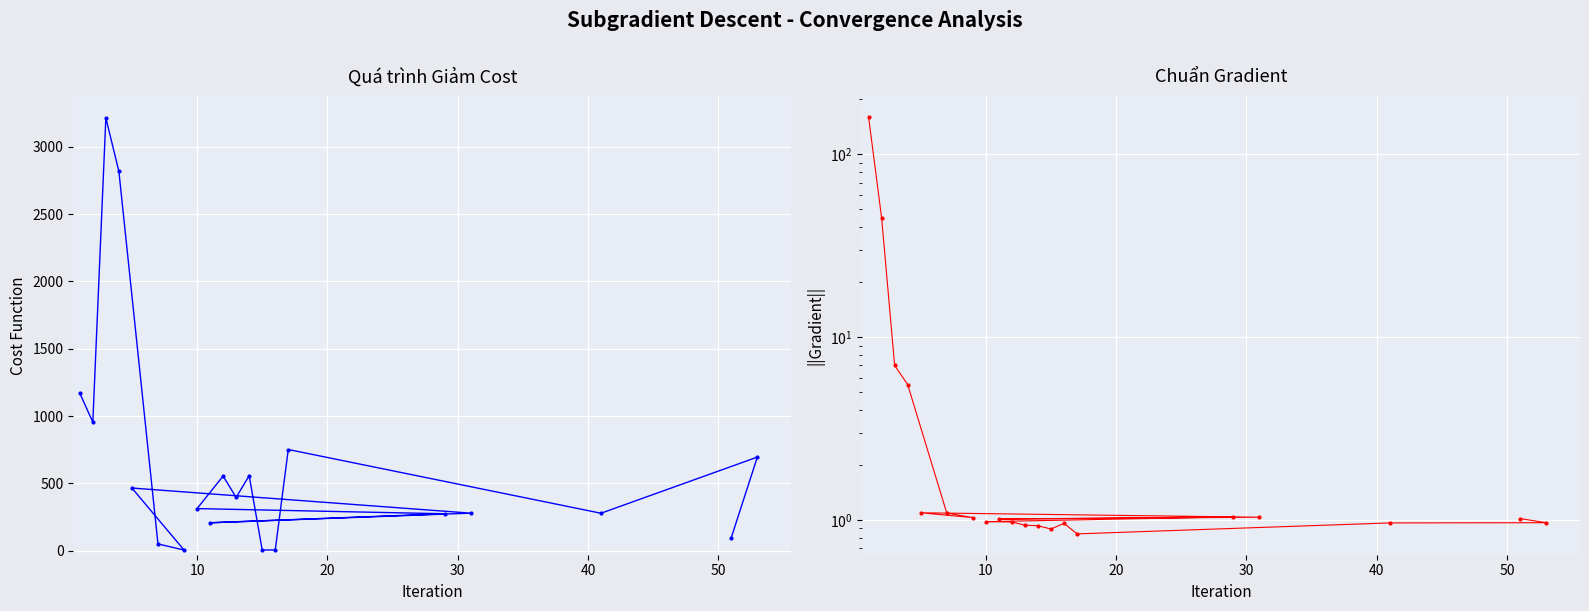

In Cost Function, how many points are lower than both neighbors (excluding endpoints)?

5